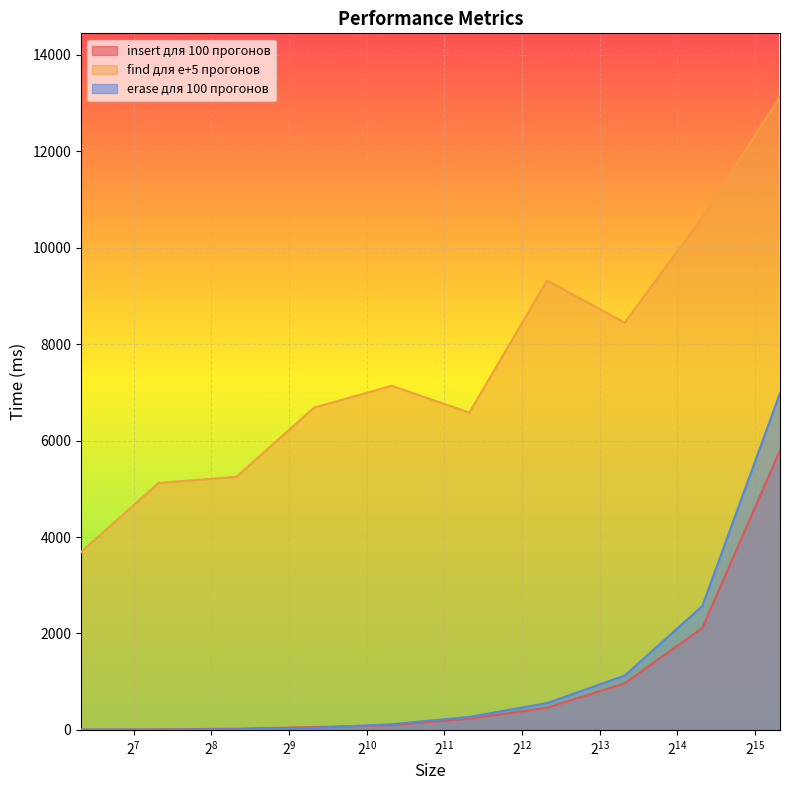

Between which two adjacent categories do insert для 100 прогонов and erase для 100 прогонов first intersect?

640 and 1280